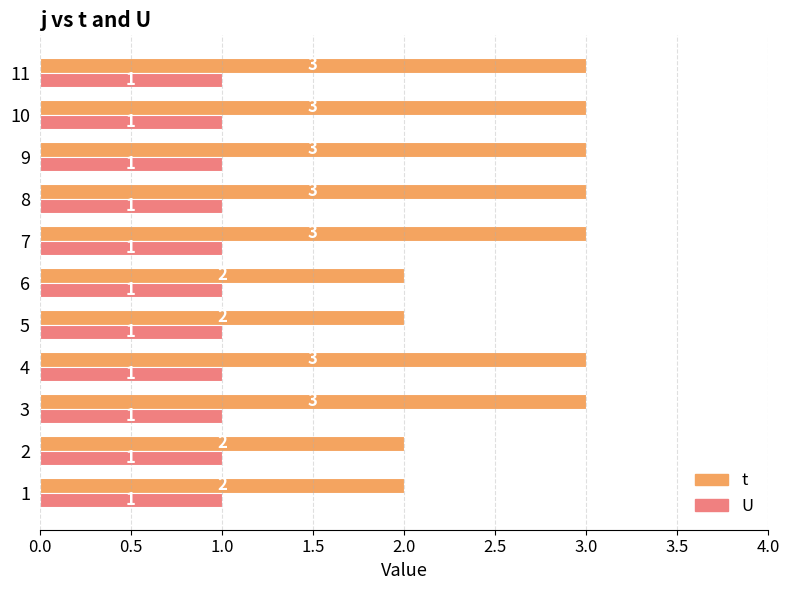

Is it true that U equals 1 at 8?

True